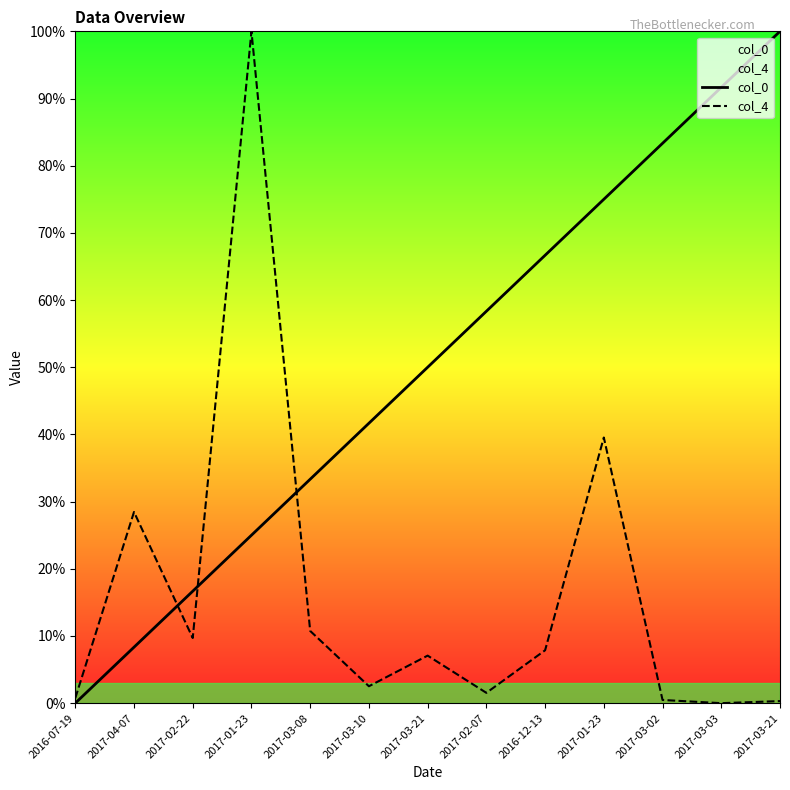

What is the total value across all series at 2017-04-07?

36.8